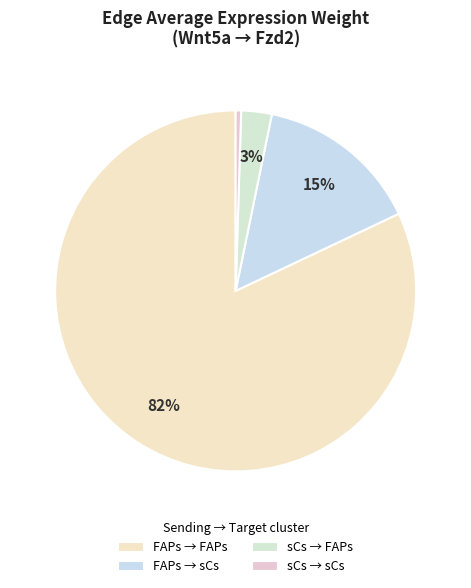

How many segments does this pie chart have?

4